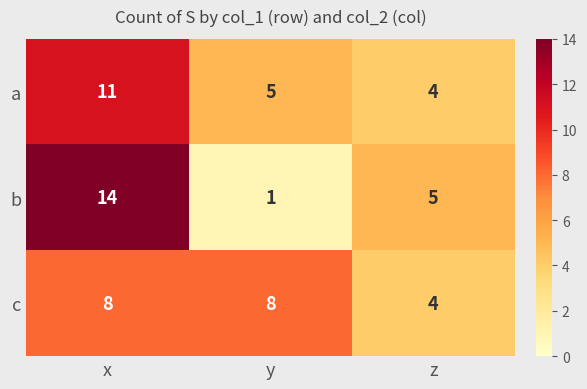

Which label corresponds to the largest value in the chart?

x